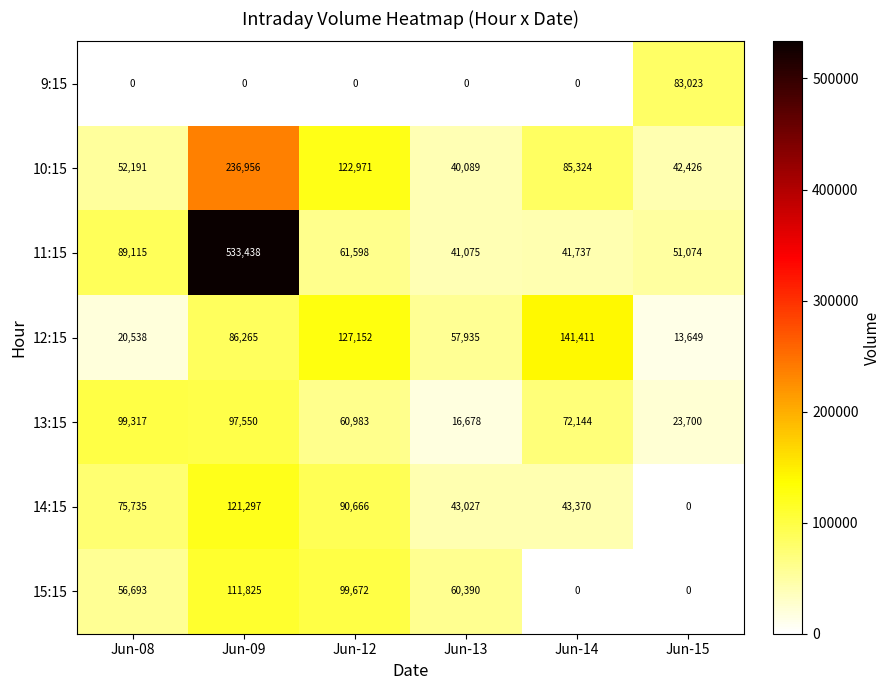

What is the sum of the 9:15 values at Jun-15 and Jun-13?

83023